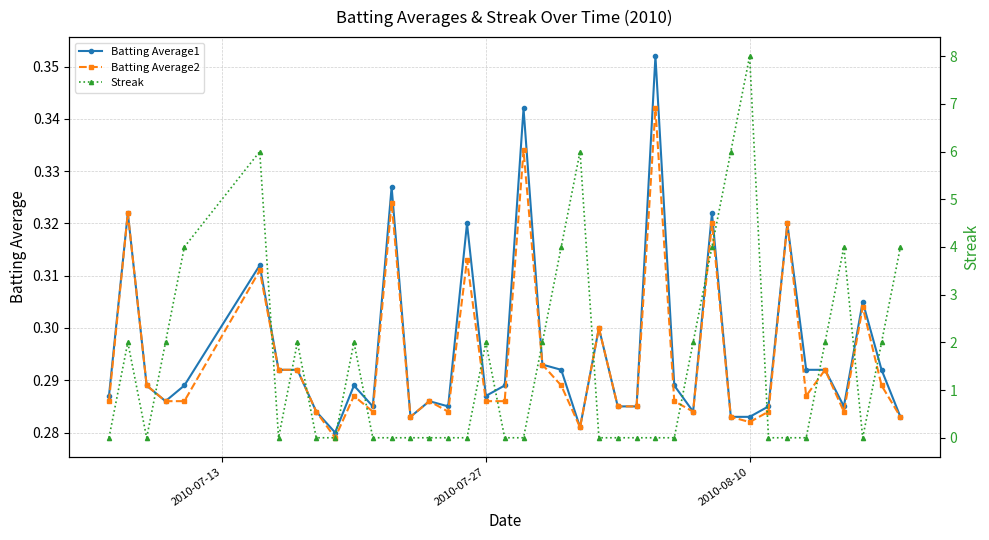

In Streak, how many points are lower than both neighbors (excluding endpoints)?

3